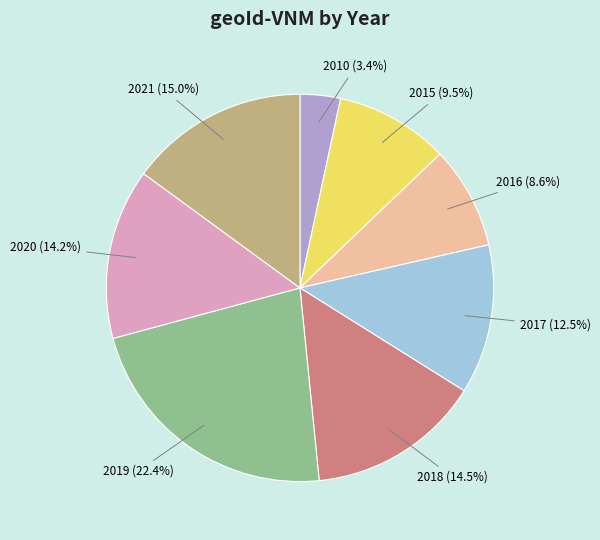

Which slice is the smallest?

2010